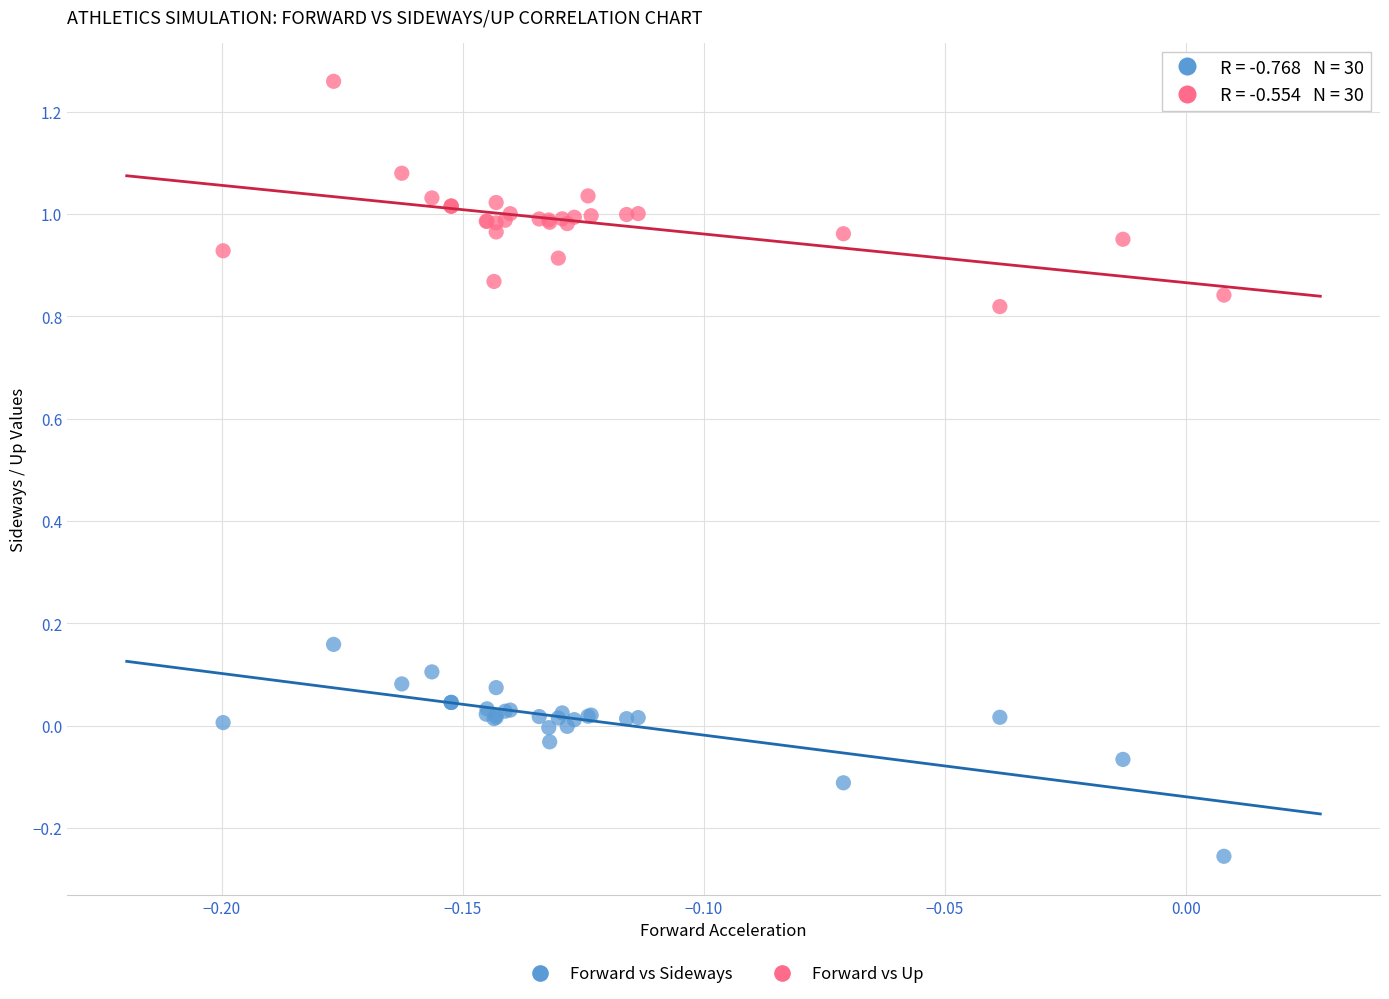

Which series contains the lowest Y value?

Forward vs Sideways